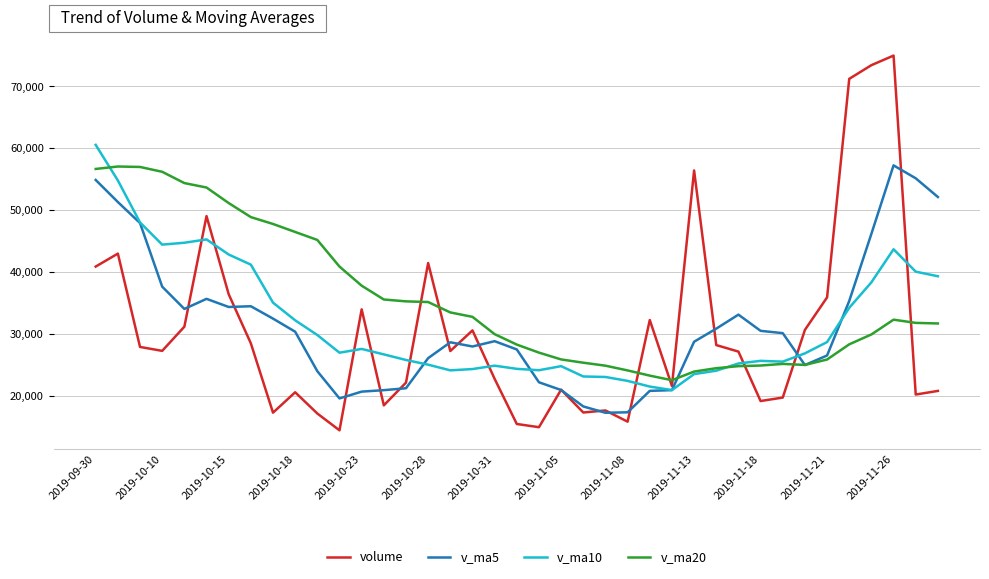

What is the maximum value shown in the chart?

74995.2